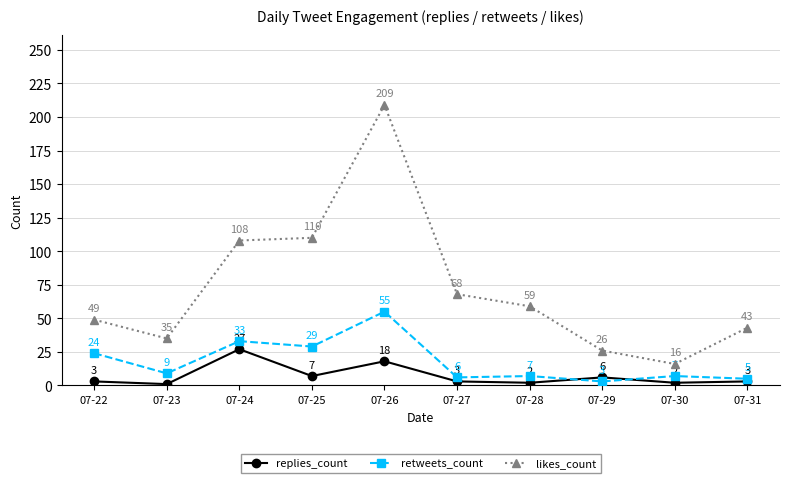

List the series in order of their peak value, highest first.

likes_count, retweets_count, replies_count